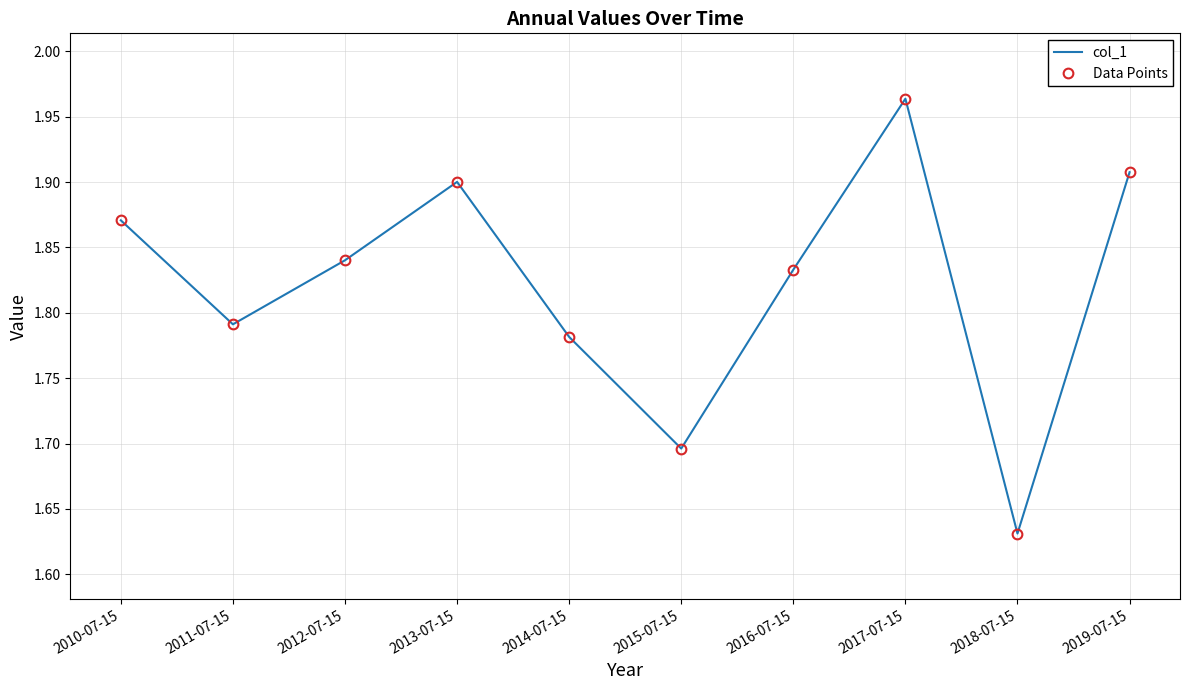

What is the sum of all col_1 values?

18.2